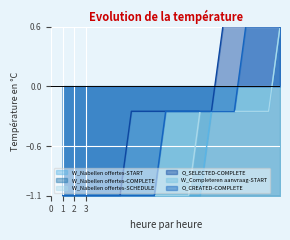

The value of W_Nabellen offertes-START at 2 is -1.1. True or false?

True